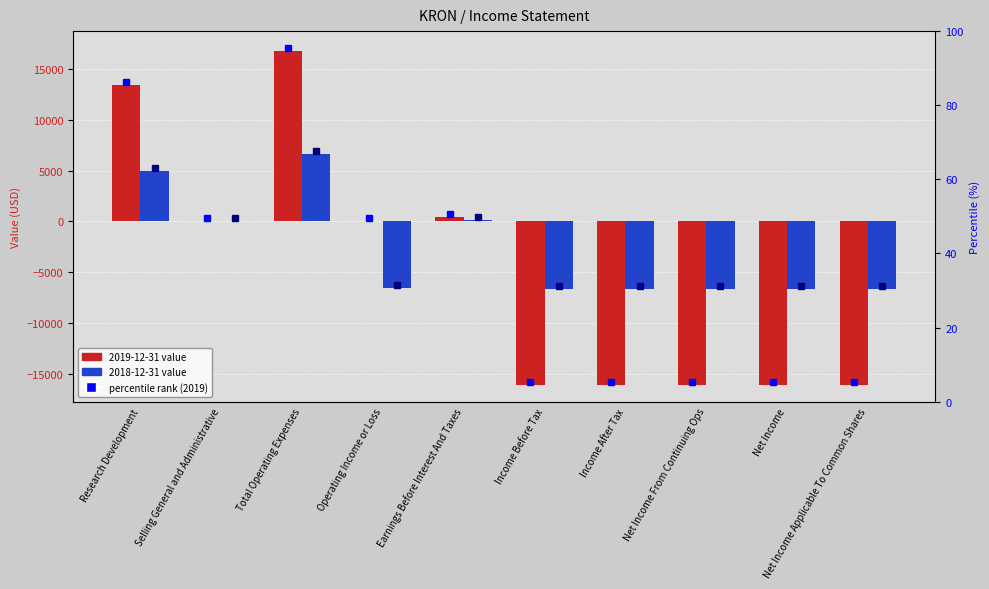

What is the difference between the 2019-12-31 values at Operating Income or Loss and Income After Tax?

16100